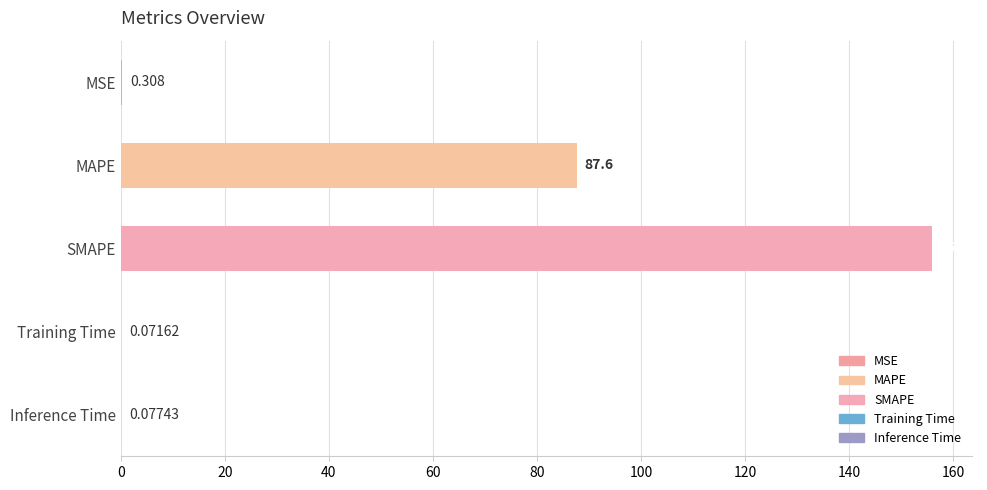

Which has a higher value, MAPE or MSE?

MAPE